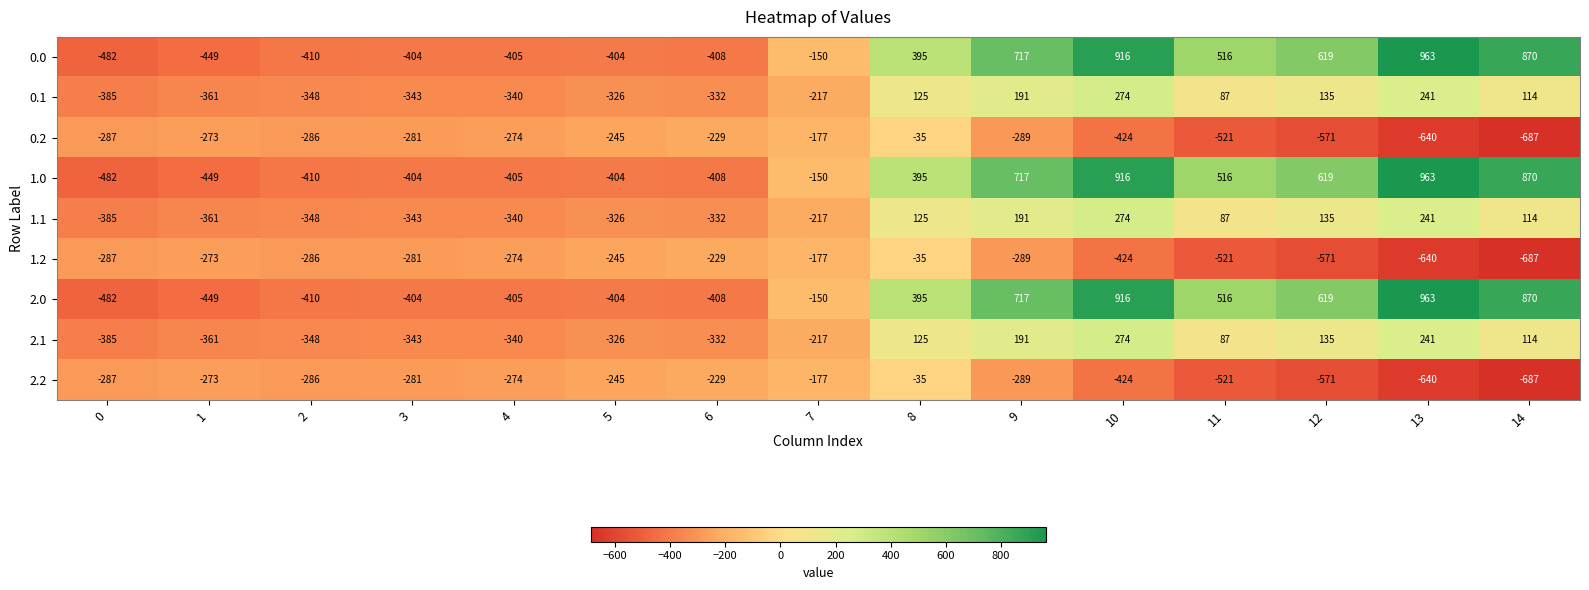

Is it true that 2.2 equals -1134 at 13?

False